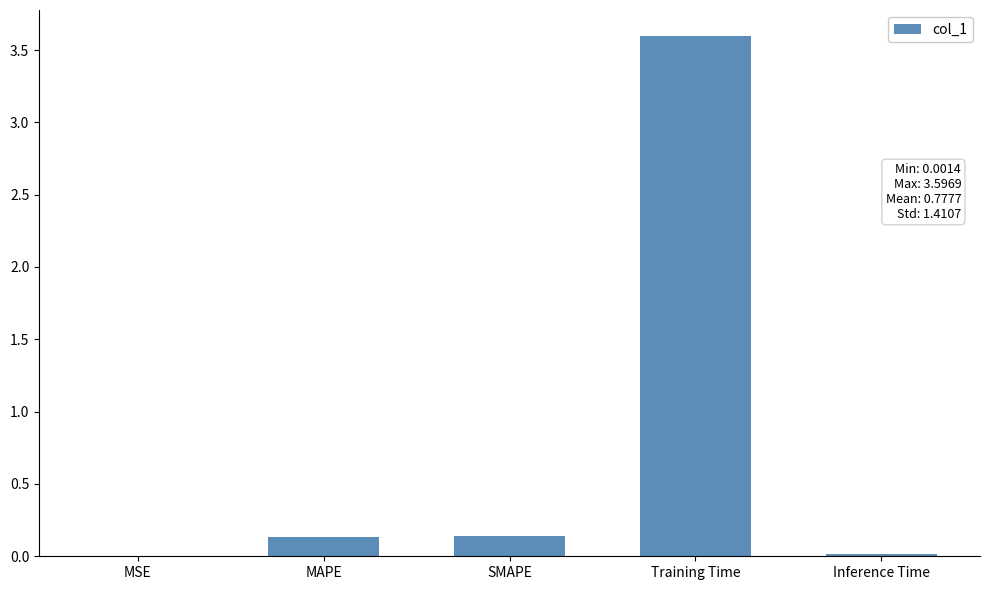

What is the change in value from MSE to SMAPE?

+0.1